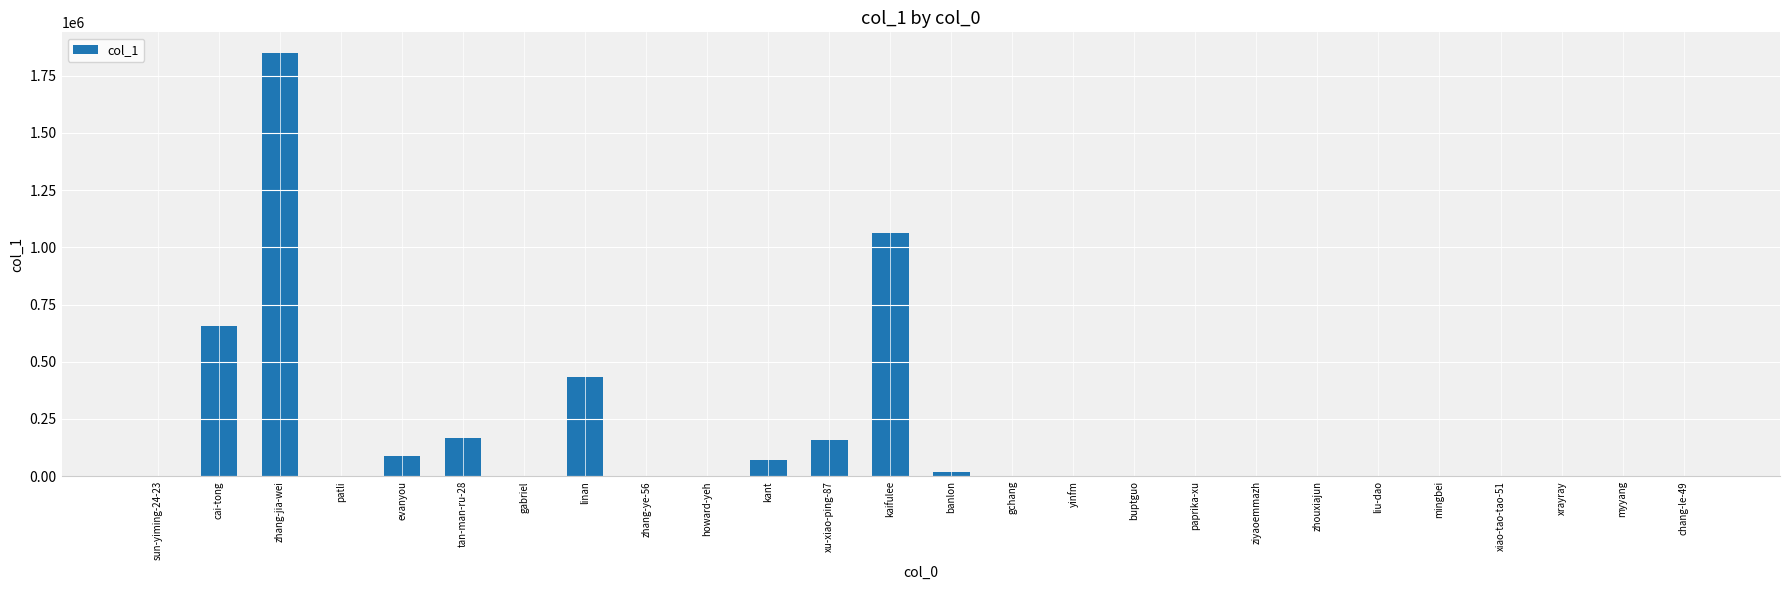

At which label is the value closest to 923273?

kaifulee